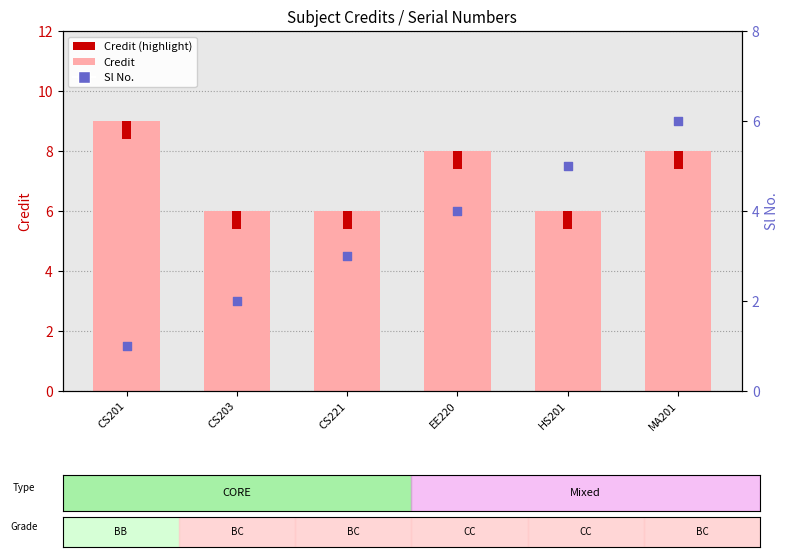

What is the total value across all series at MA201?

14